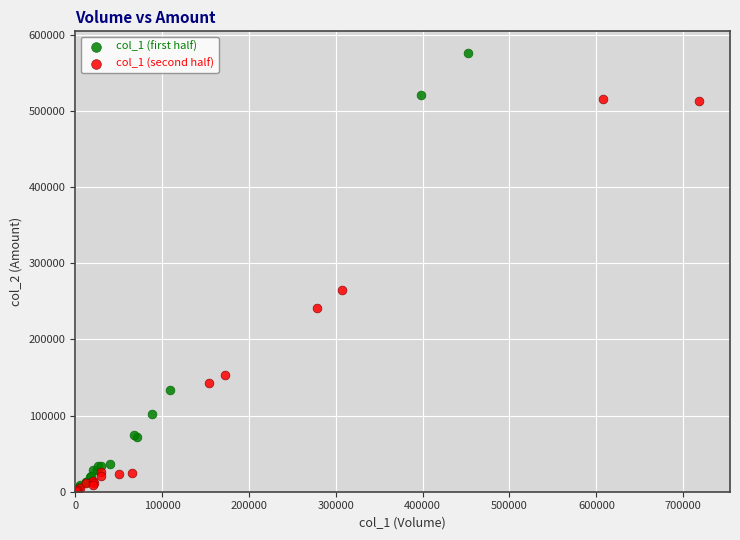

Which series reaches the maximum Y coordinate?

col_1 (first half)